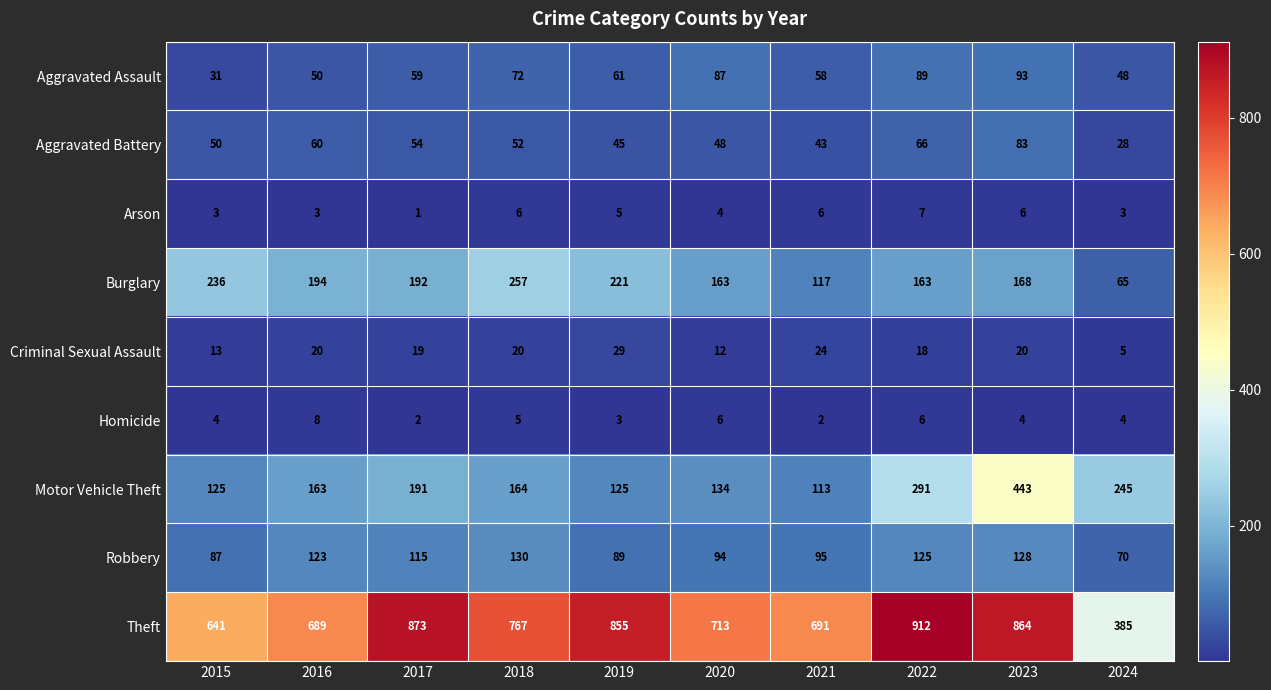

What value does the Aggravated Battery series have at 2021, to the nearest 10?

40